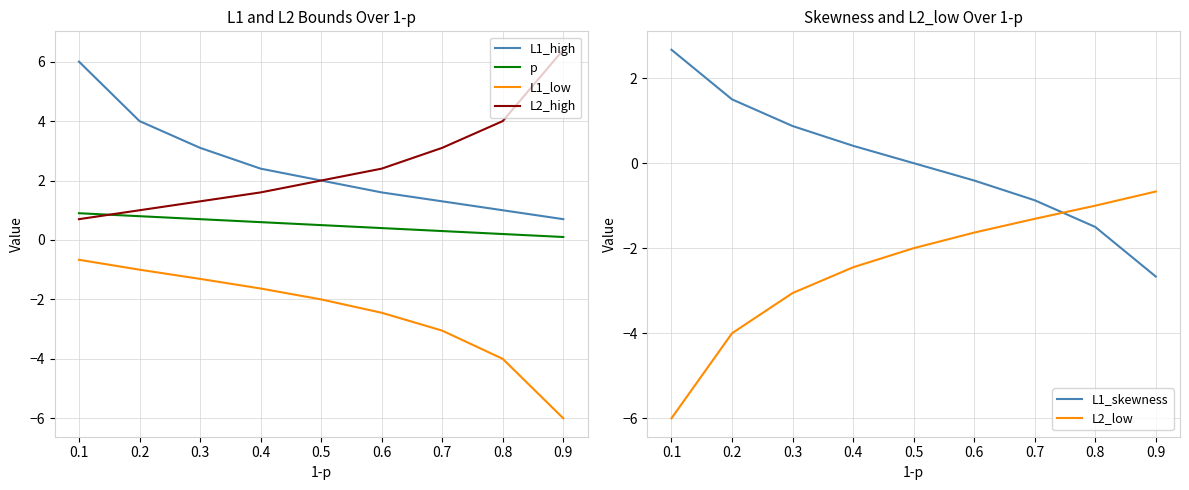

Does the chart display data point markers on the line(s)?

No